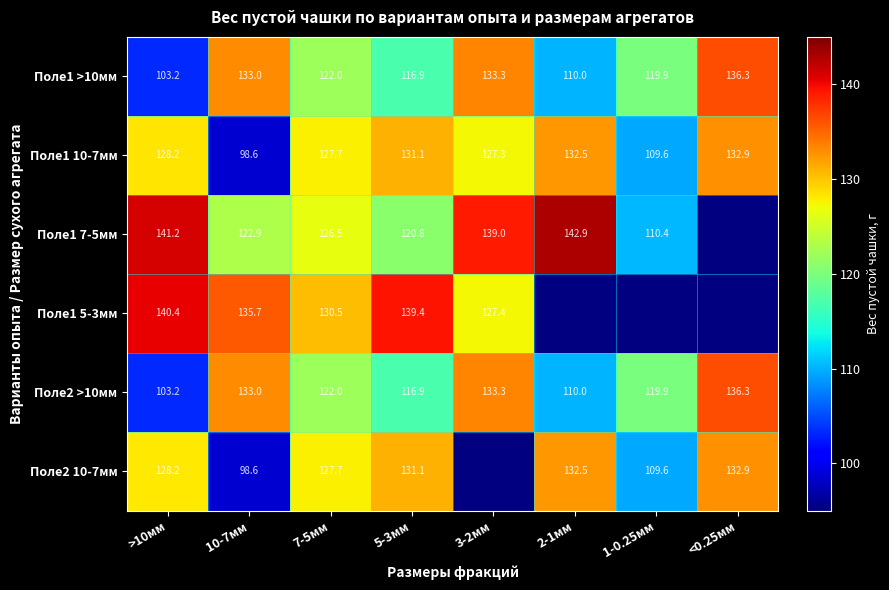

At which category is the sum across all series the highest?

7-5мм